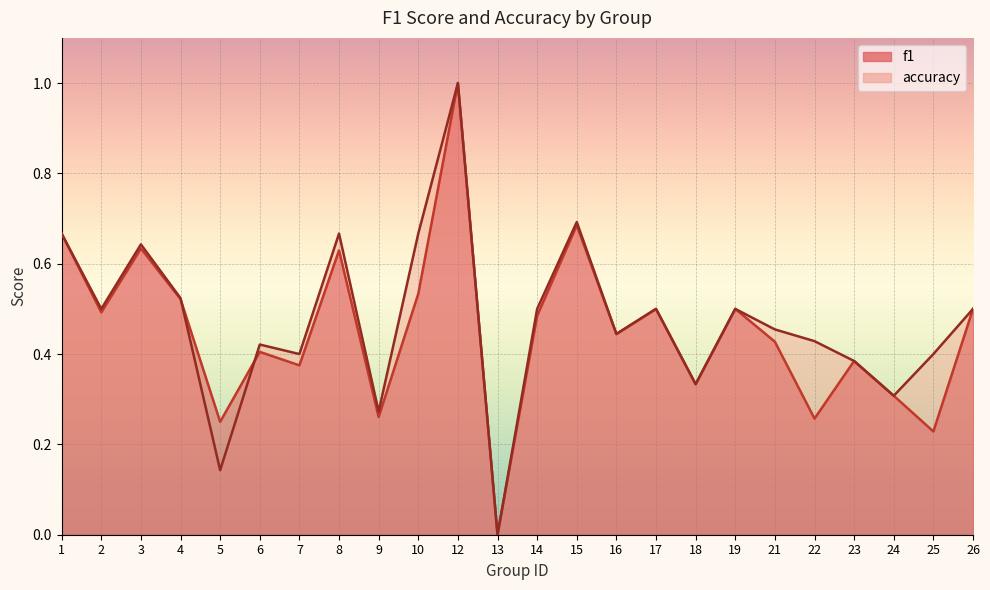

At which category does the chart reach its peak across all series?

12